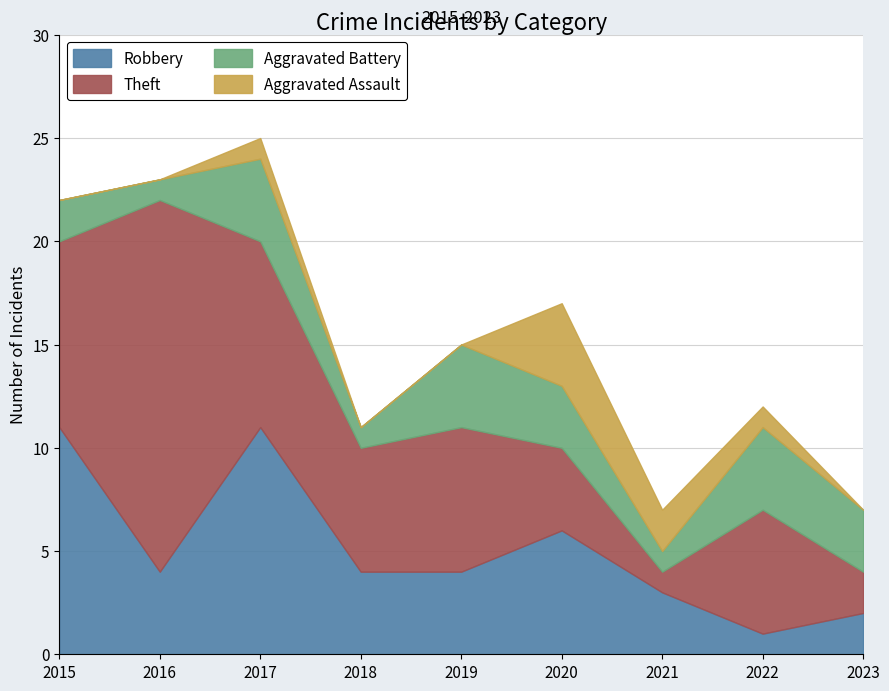

How many Robbery values are between 3 and 6?

5